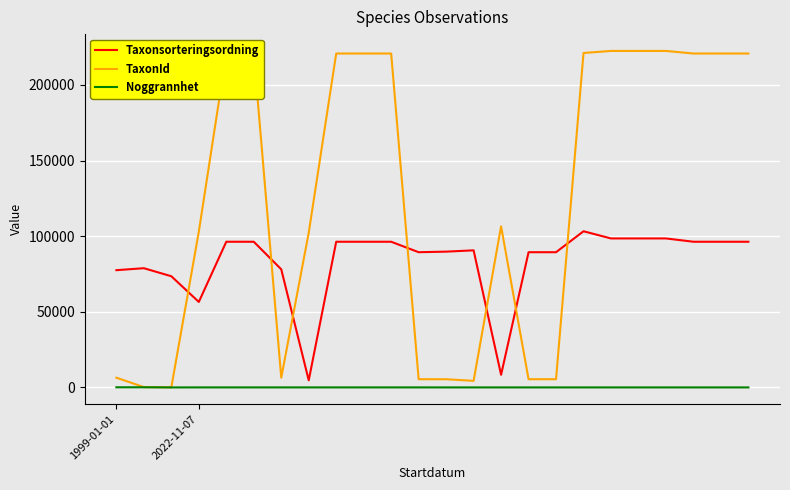

What is the difference between the maximum and minimum values in the TaxonId series?

222405